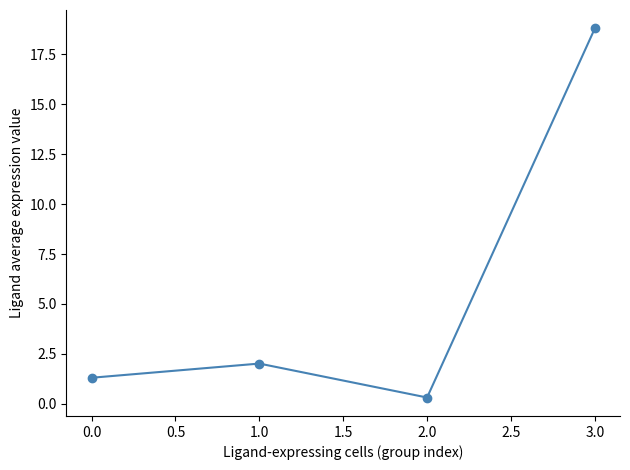

How many lines are shown in the chart?

1